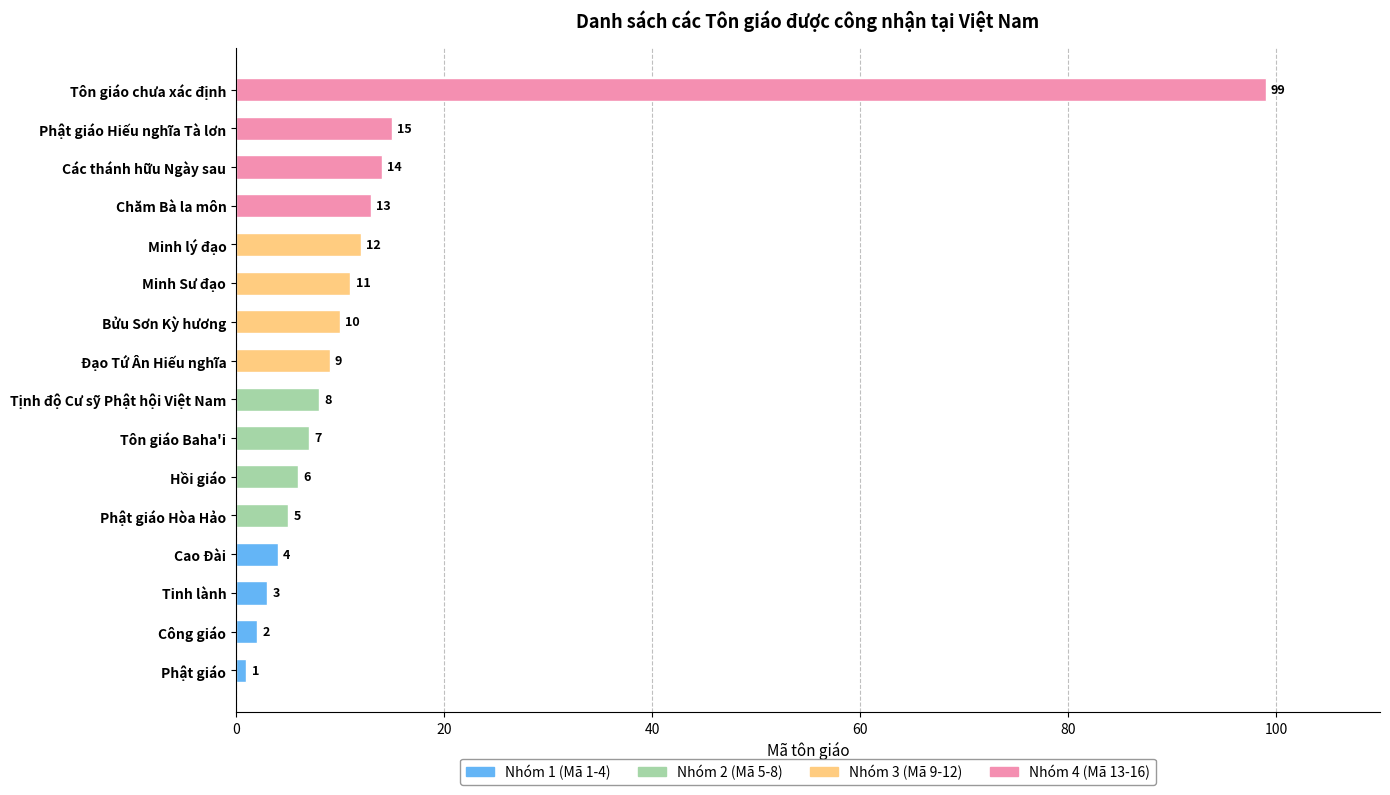

What is the difference between the maximum and minimum values?

98